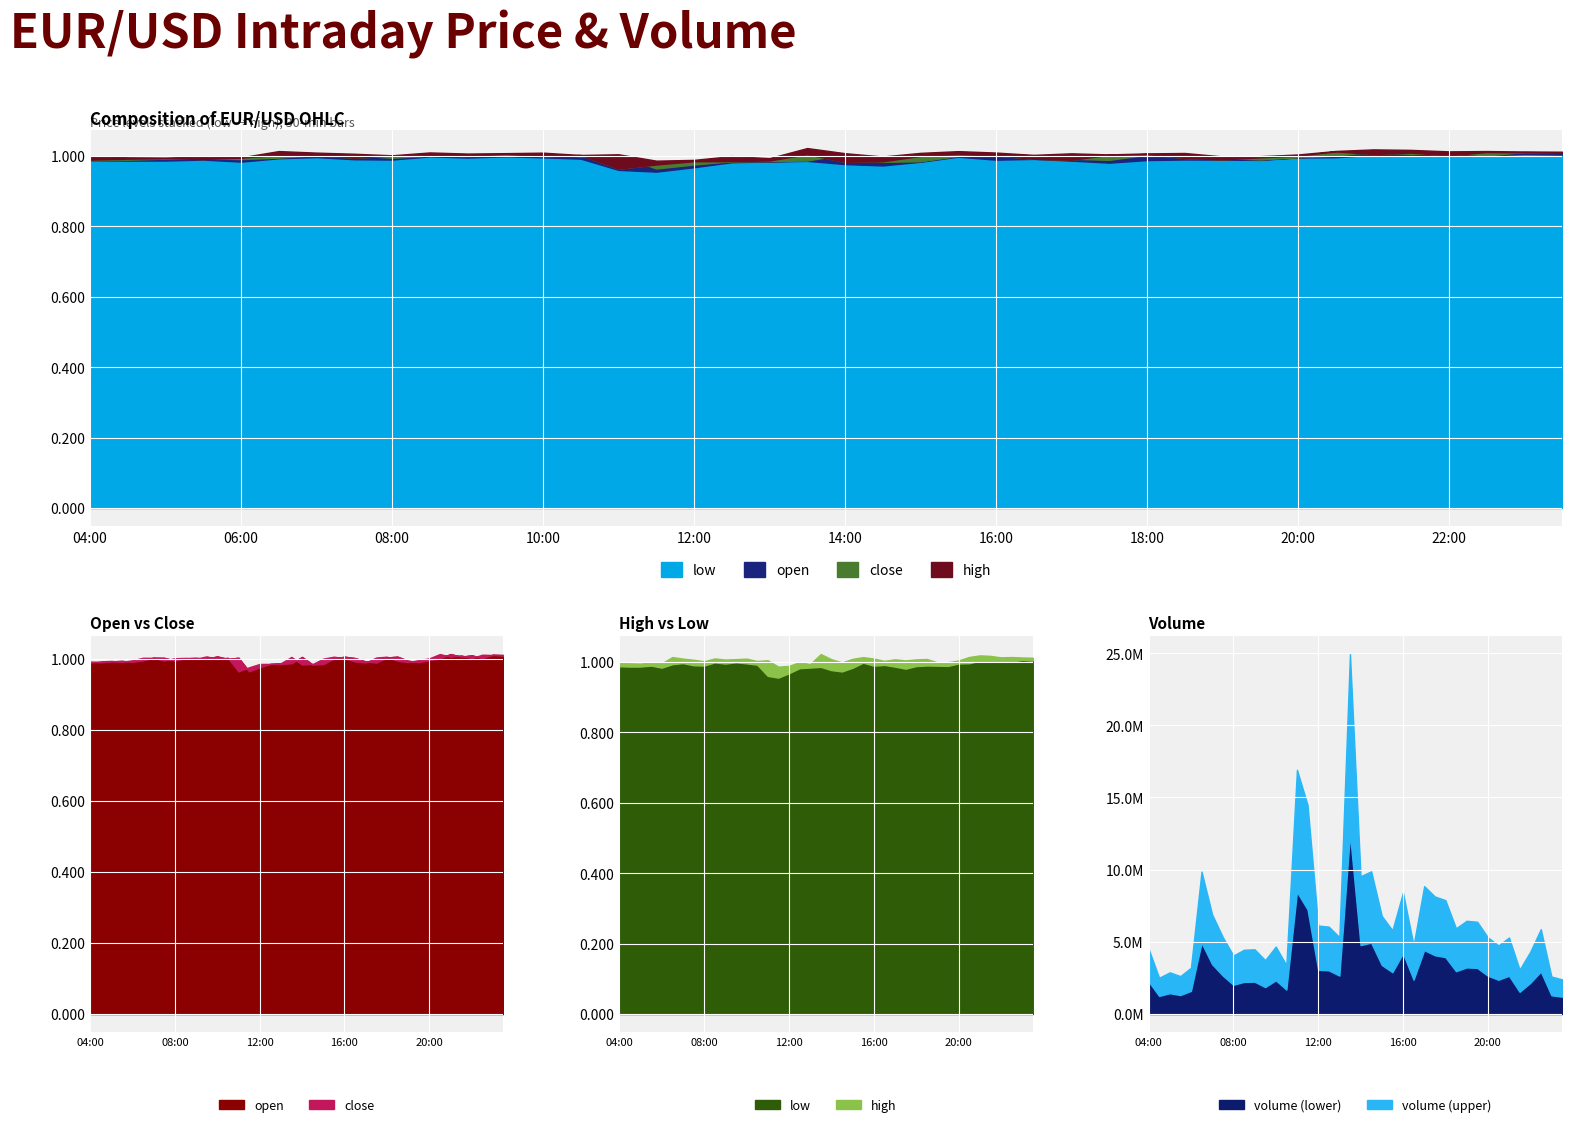

True or false: close and low cross at least once.

False